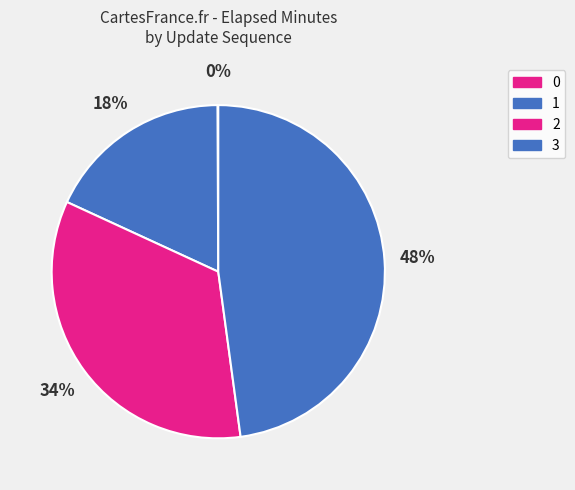

Between 3 and 0, which is larger?

3